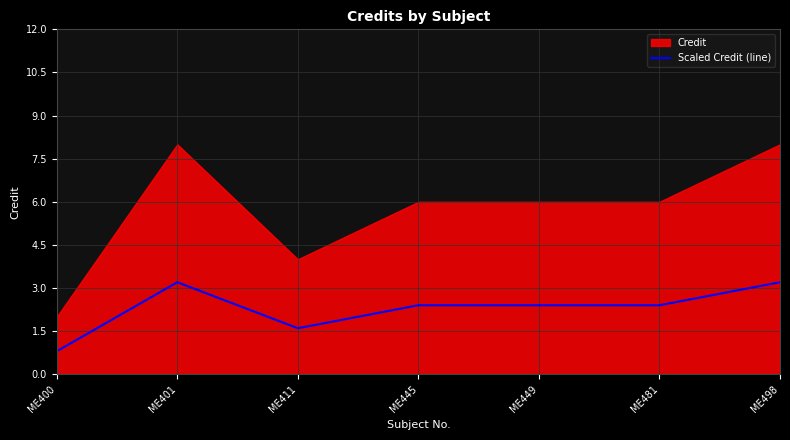

What is the minimum value for Scaled Credit (line)?

0.8